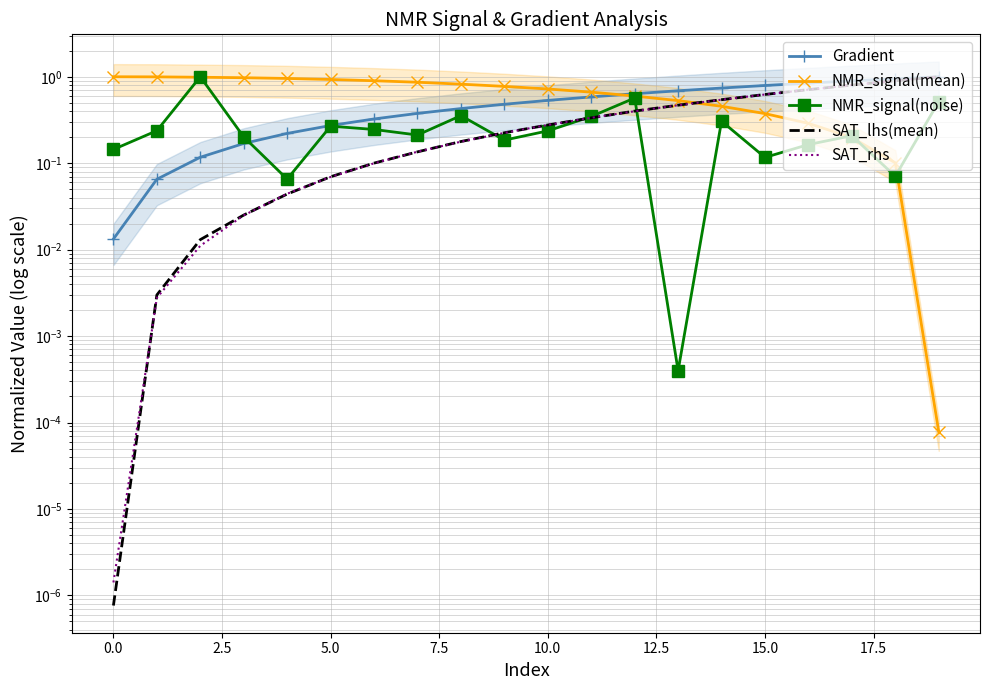

What is the difference between the highest and lowest values at 13?

0.7